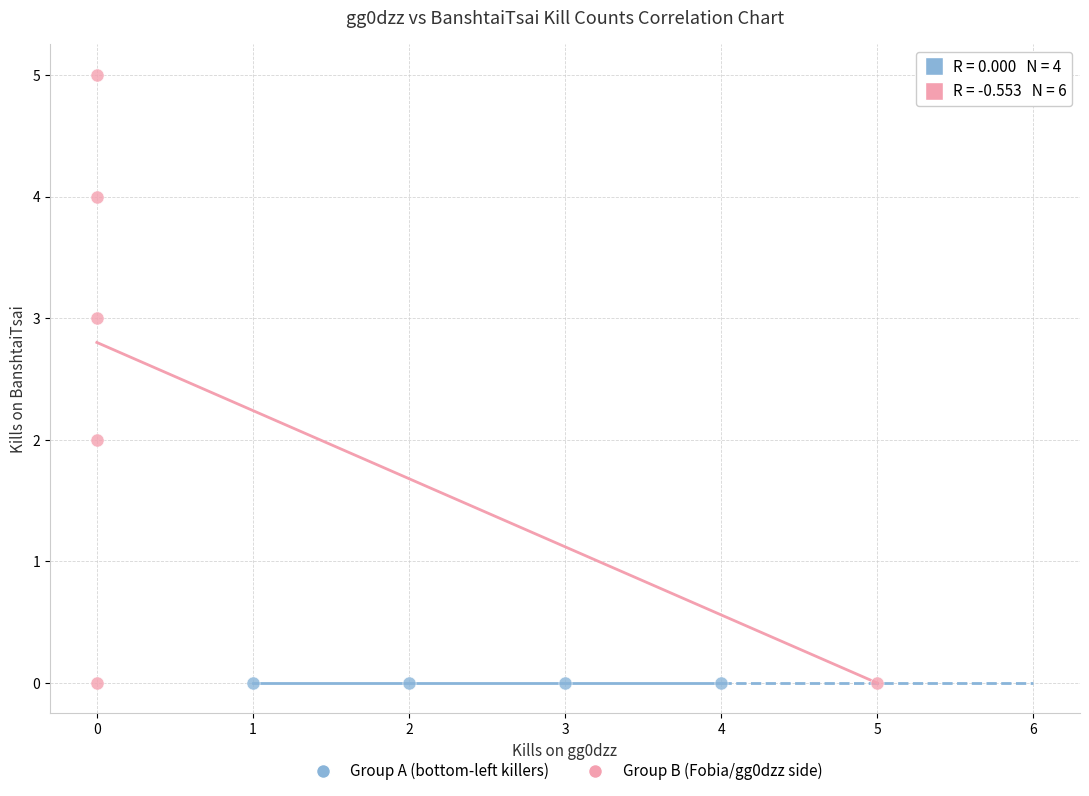

Which series contains the highest Y value?

Group B (Fobia/gg0dzz side)